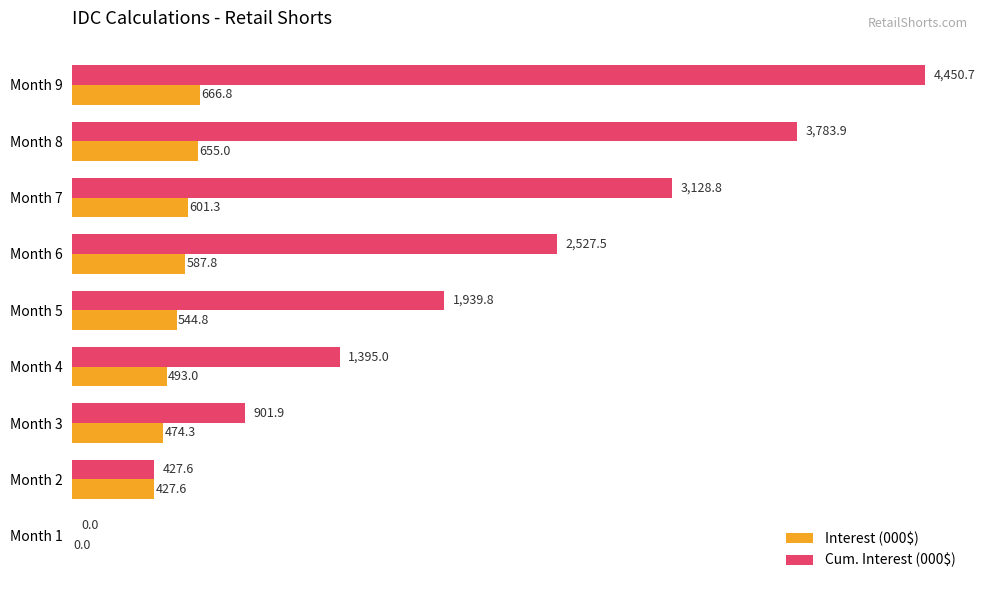

What is the sum of all Cum. Interest (000$) values?

18555.2